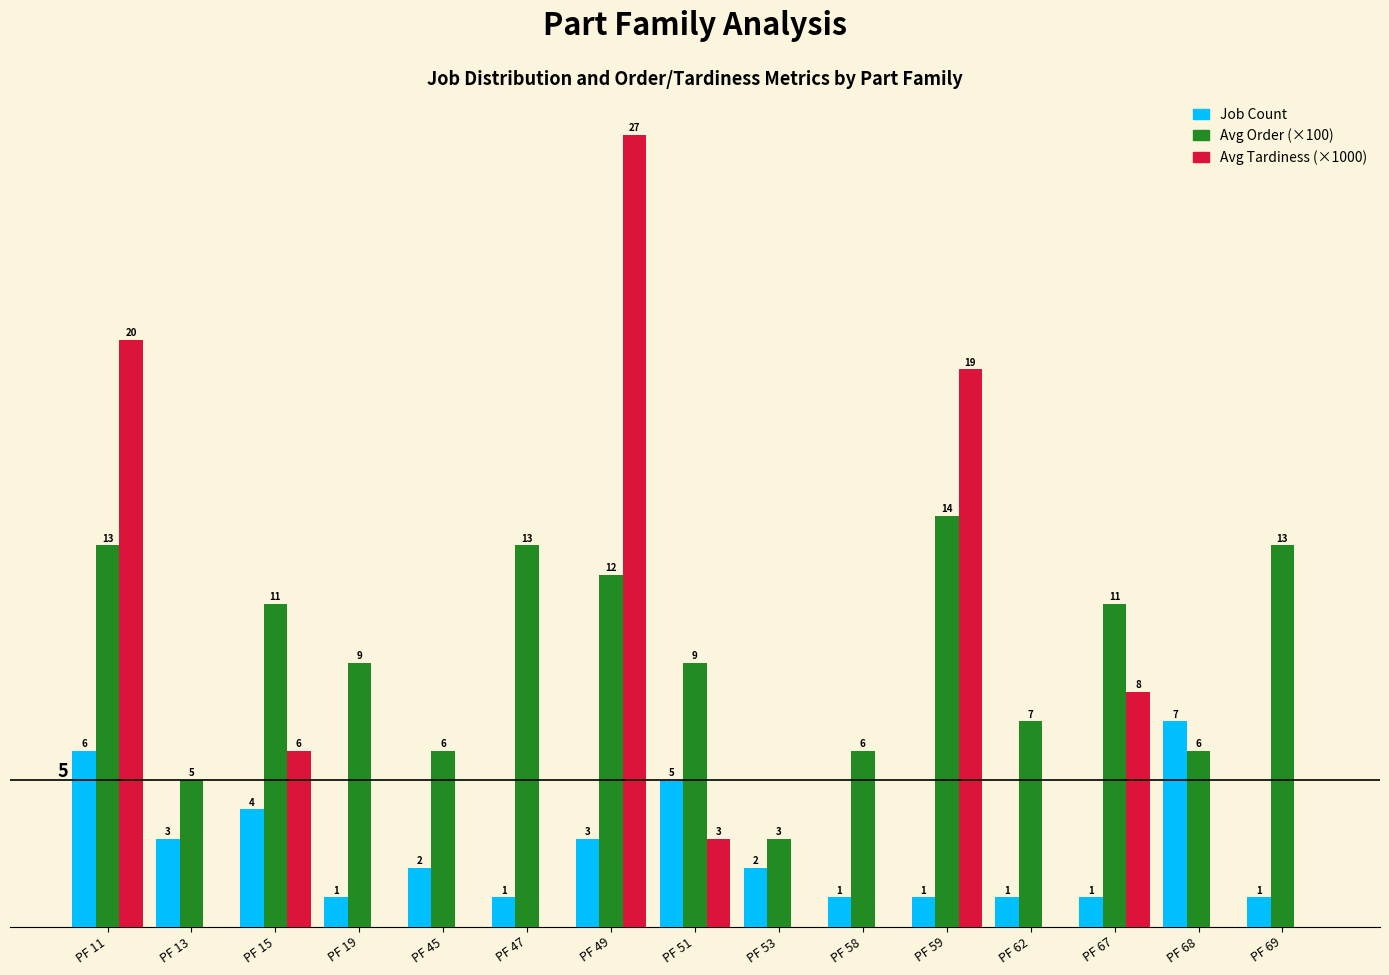

Which category has the highest value across all series?

PF 49